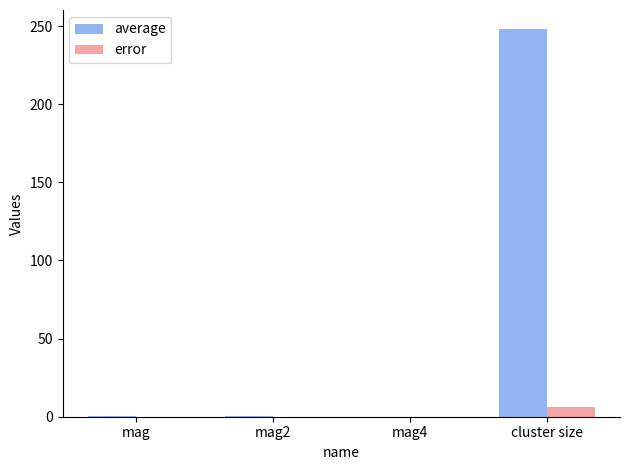

At which category is the sum across all series the highest?

cluster size